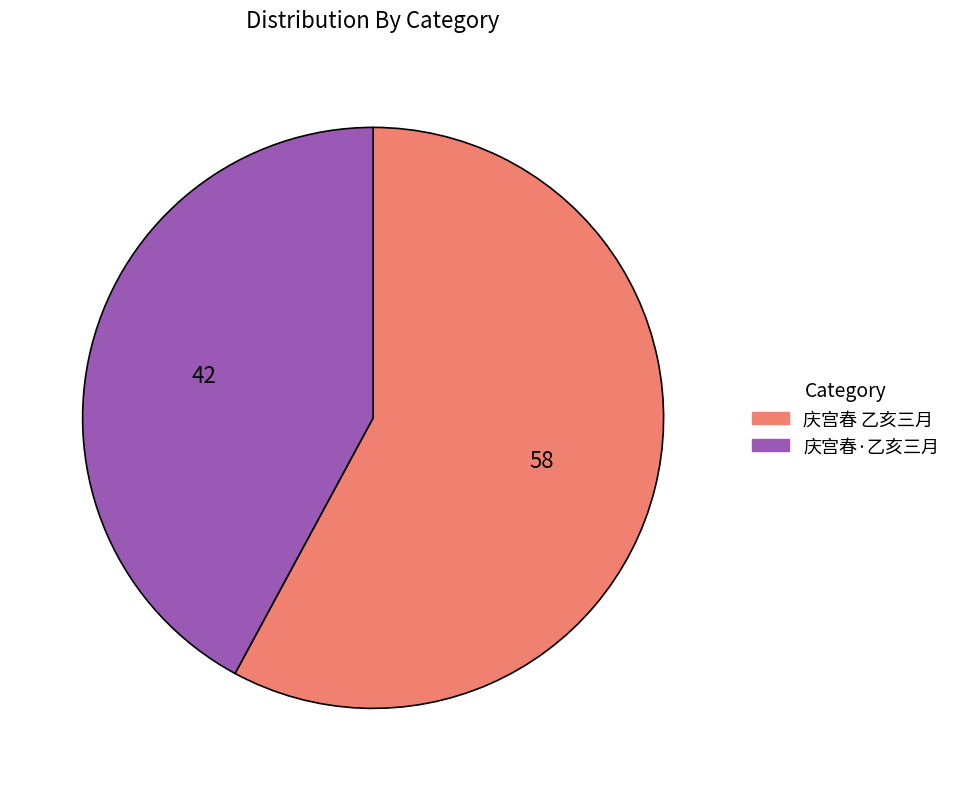

Do 庆宫春·乙亥三月 and 庆宫春 乙亥三月 together represent more than half of the pie?

Yes